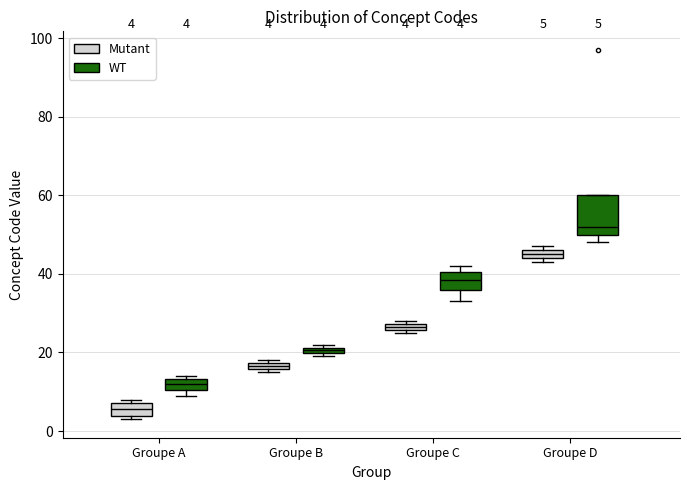

Which box has the highest median line?

Groupe D (WT)